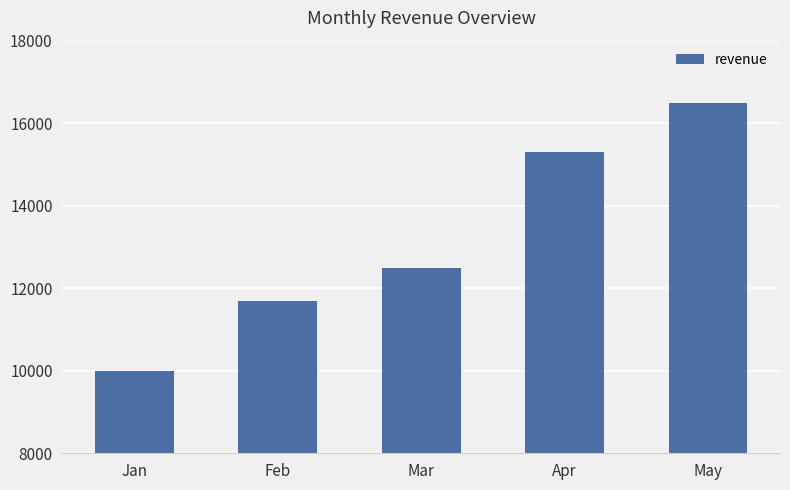

Reading left to right, transcribe all the data shown in this chart.

Jan=10000	Feb=11700	Mar=12500	Apr=15300	May=16500